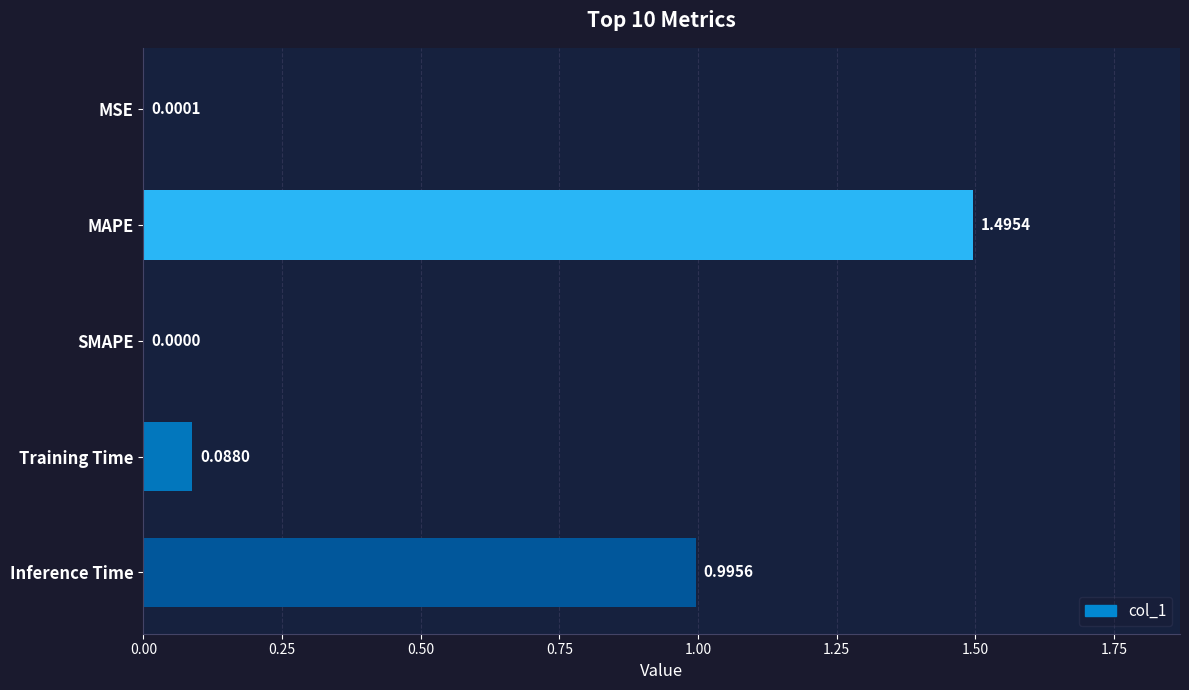

What is the ratio of the value at Inference Time to the value at MAPE?

0.7